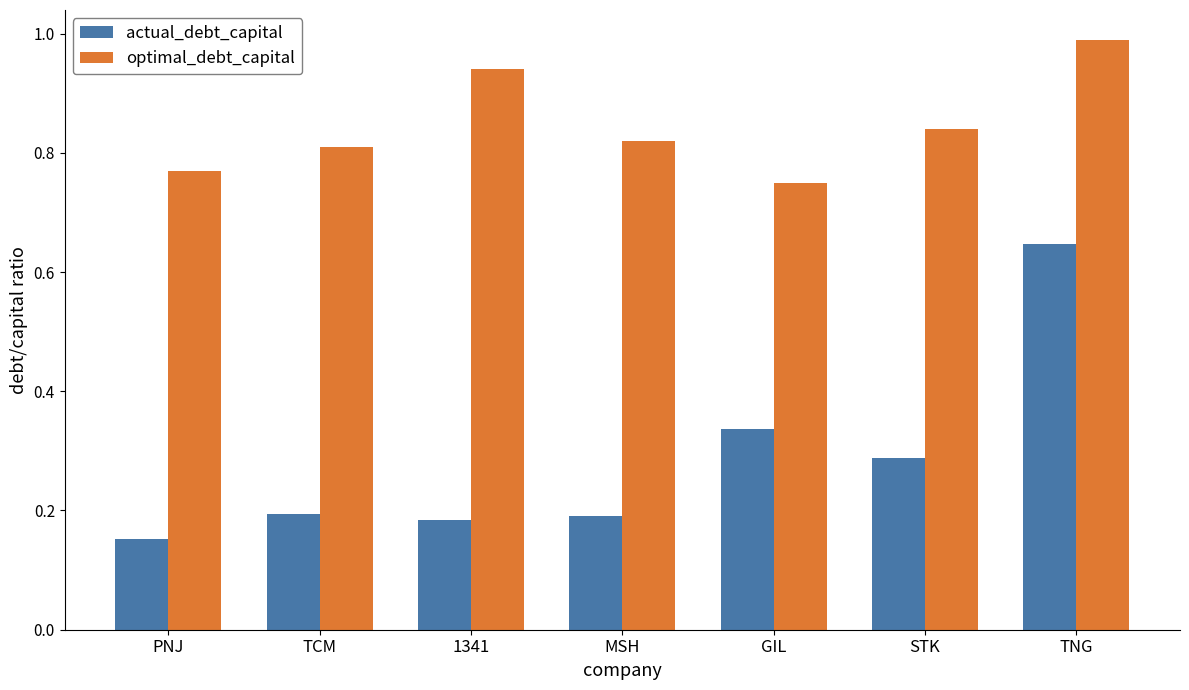

List the series in order of their peak value, highest first.

optimal_debt_capital, actual_debt_capital